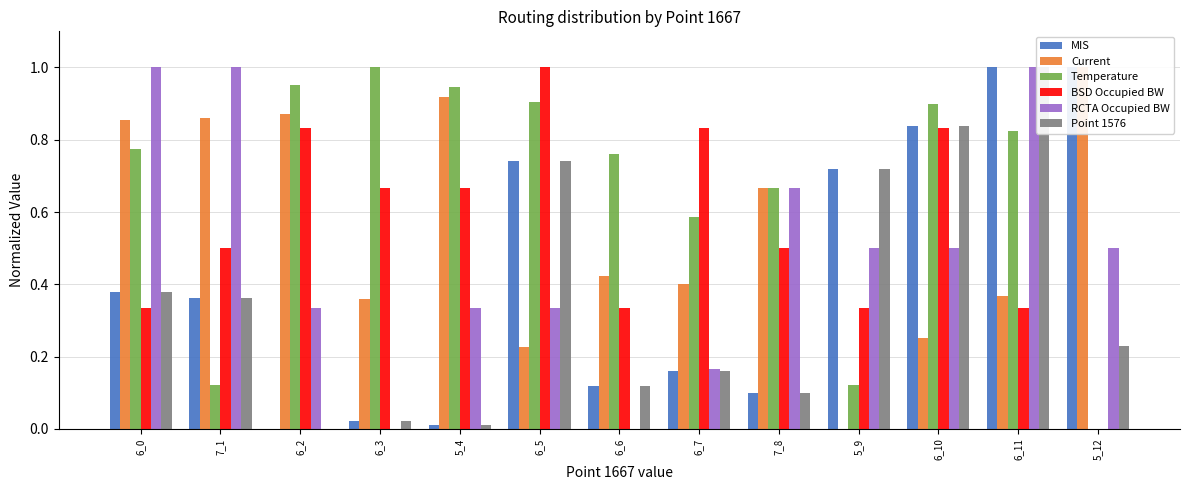

True or false: Temperature has a value of 0.2 at 7_8.

False